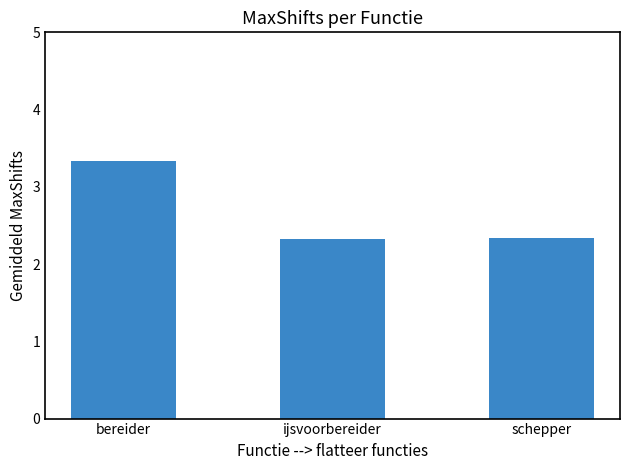

Reading left to right, extract all data points from this chart.

bereider=3.3	ijsvoorbereider=2.3	schepper=2.3